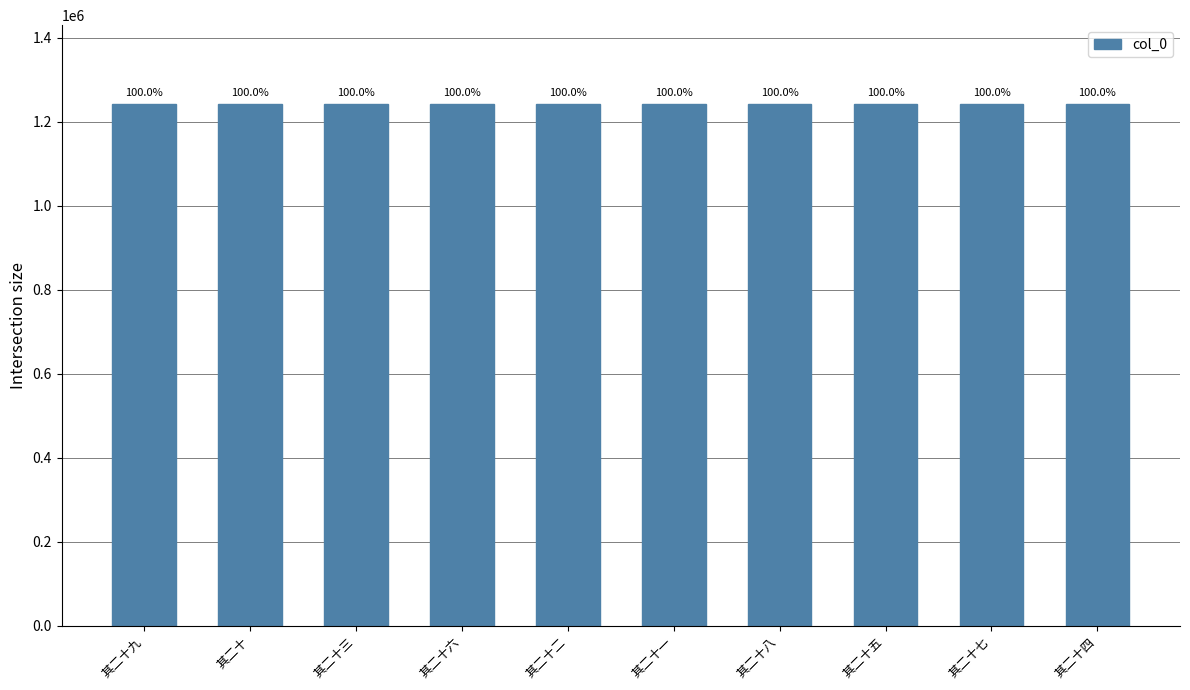

What position from the left is 其二十八?

7